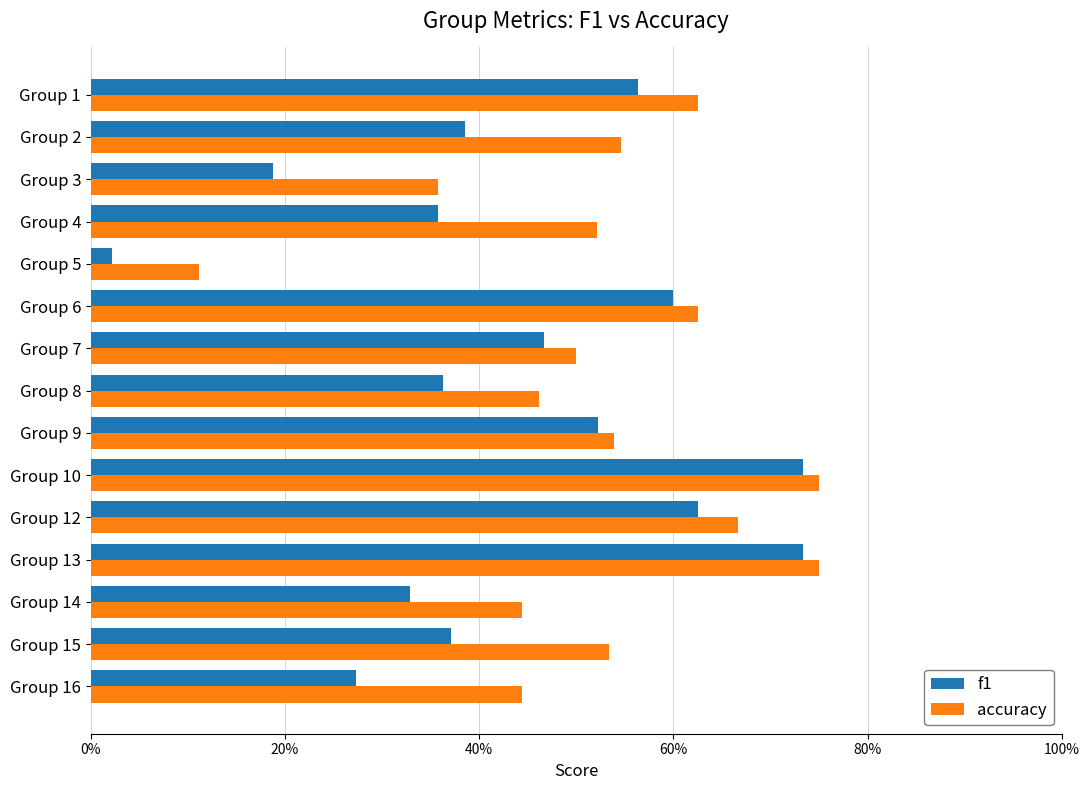

What are all the series names shown in the legend?

f1, accuracy